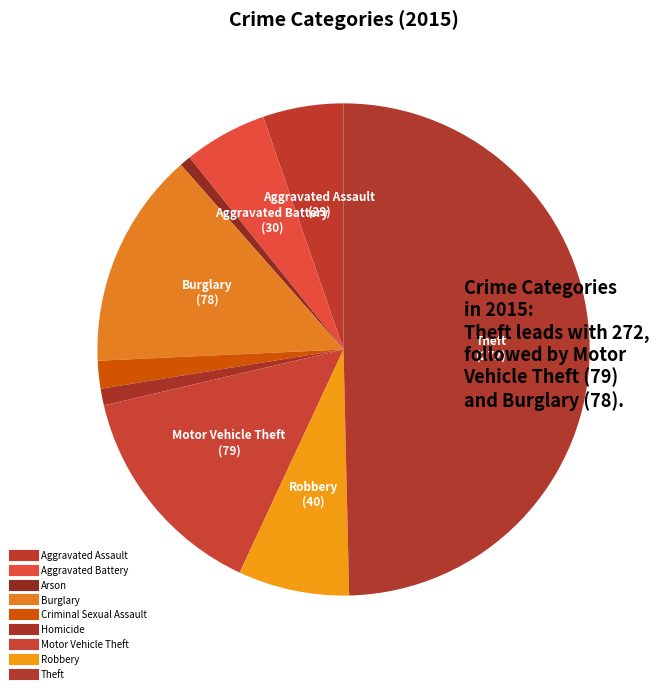

What is the smallest slice in the pie chart?

Arson